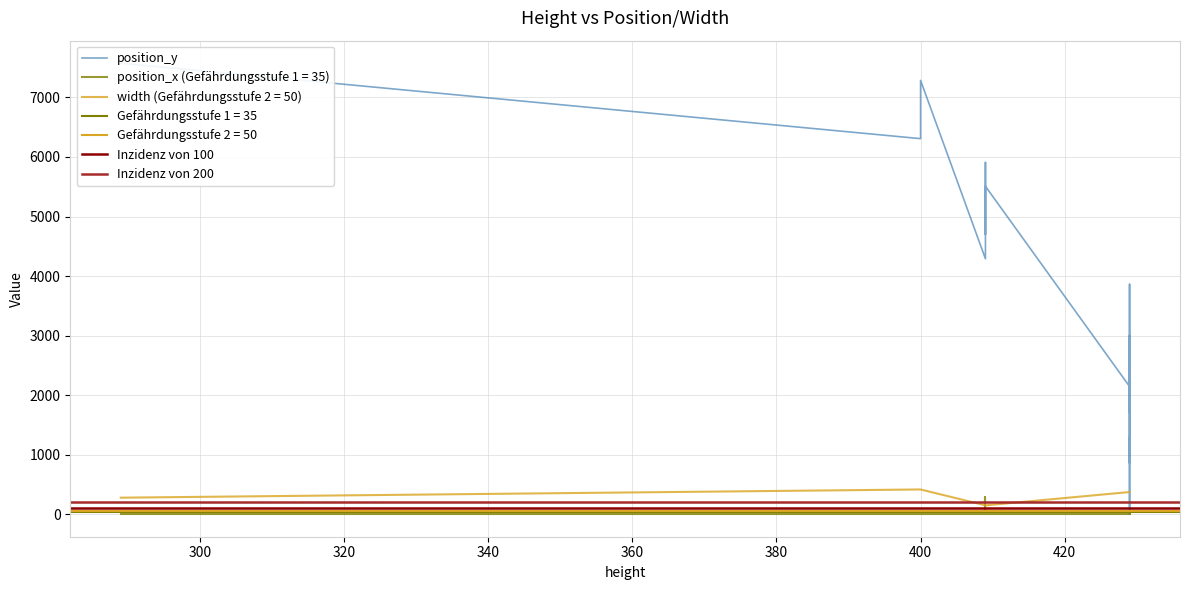

True or false: position_x has a value of 0 at 3.

True